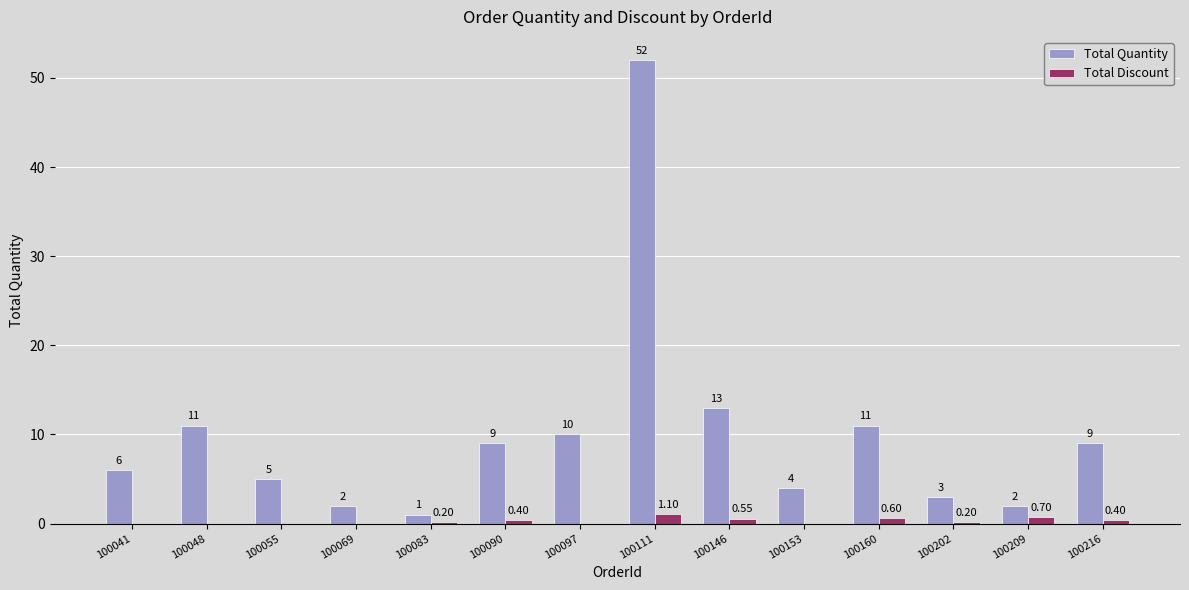

Between 100090 and 100111, which series saw the biggest shift?

Total Quantity